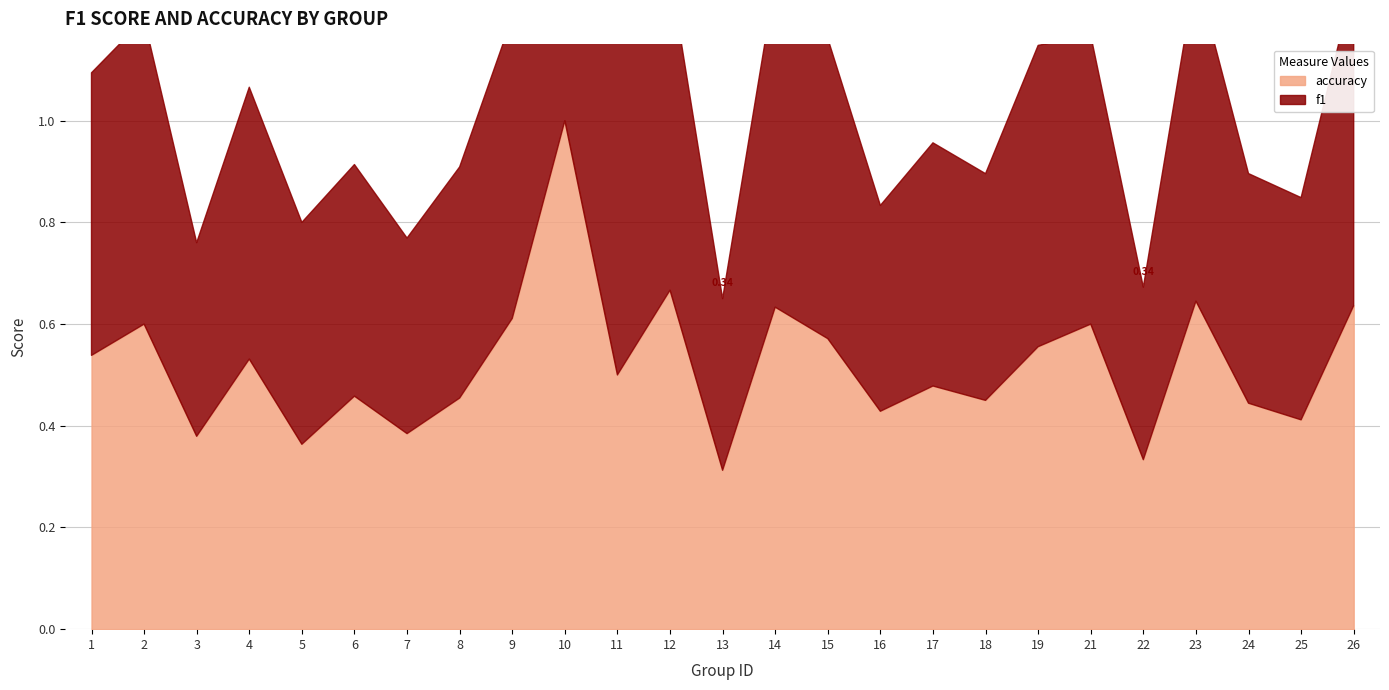

Which series has the largest range (max minus min)?

accuracy